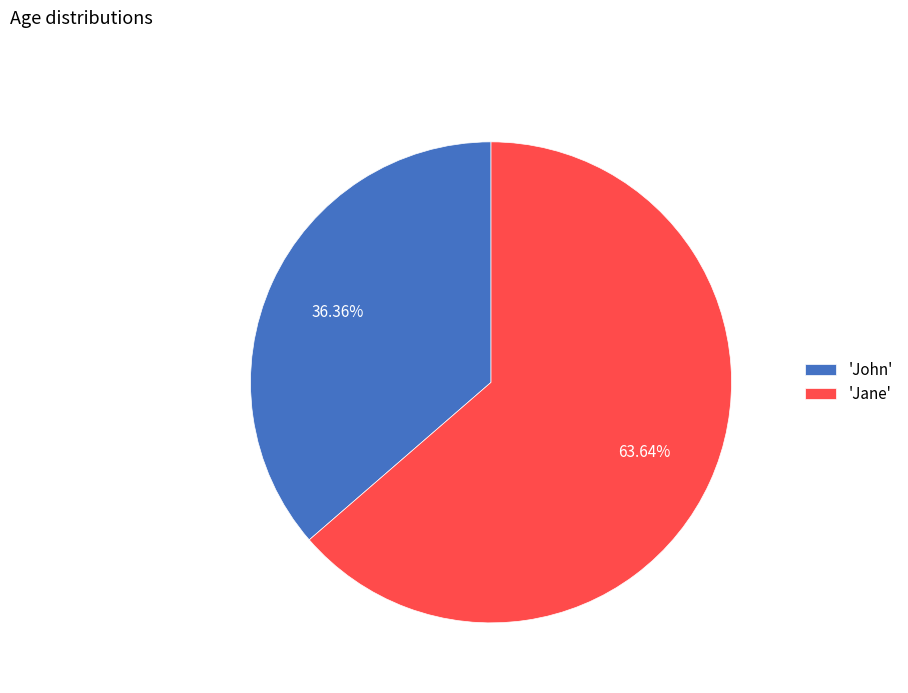

Which has a higher value, 'Jane' or 'John'?

'Jane'